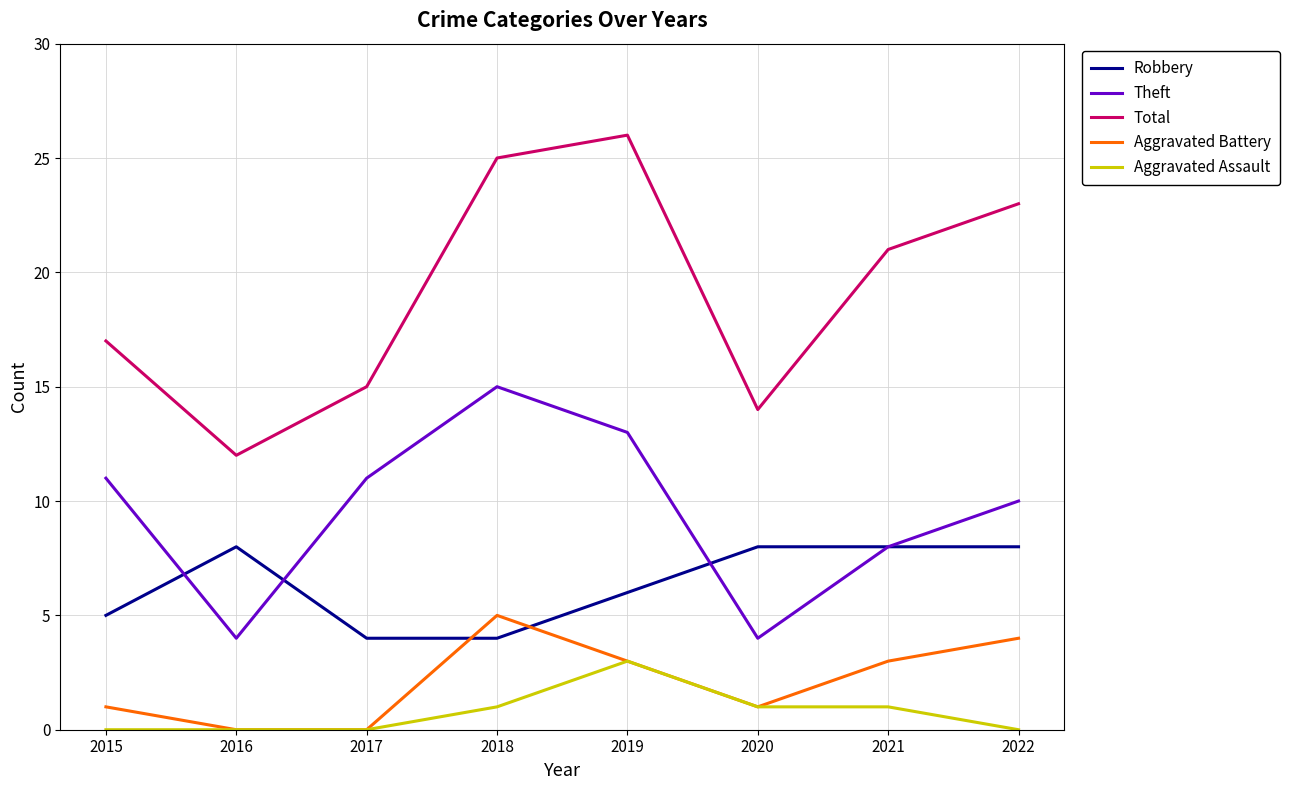

True or false: Aggravated Battery and Theft intersect in this chart.

False